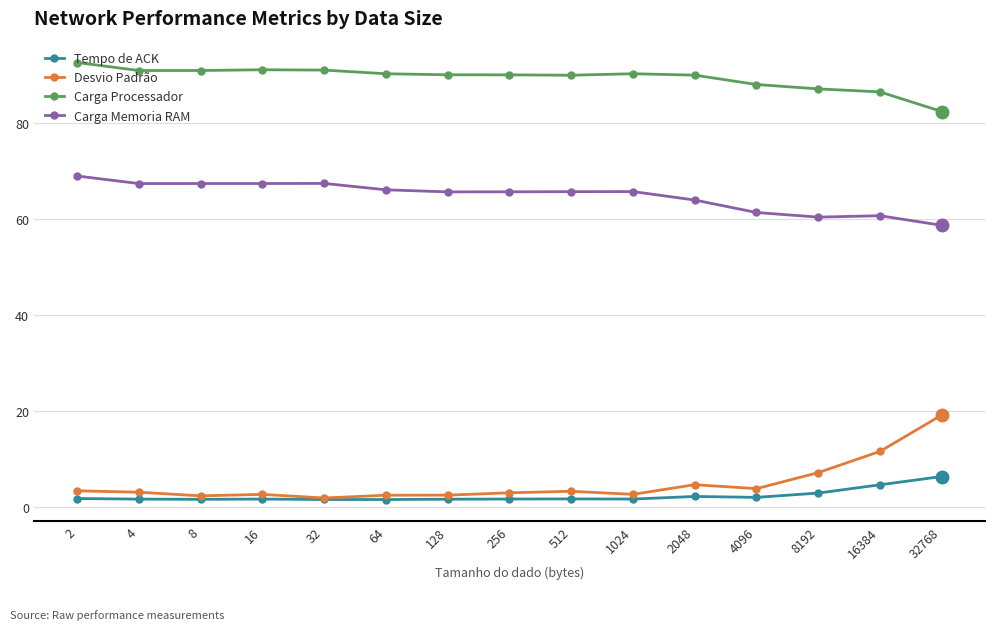

The Carga Processador series shows 91.0 at 4. True or false?

True